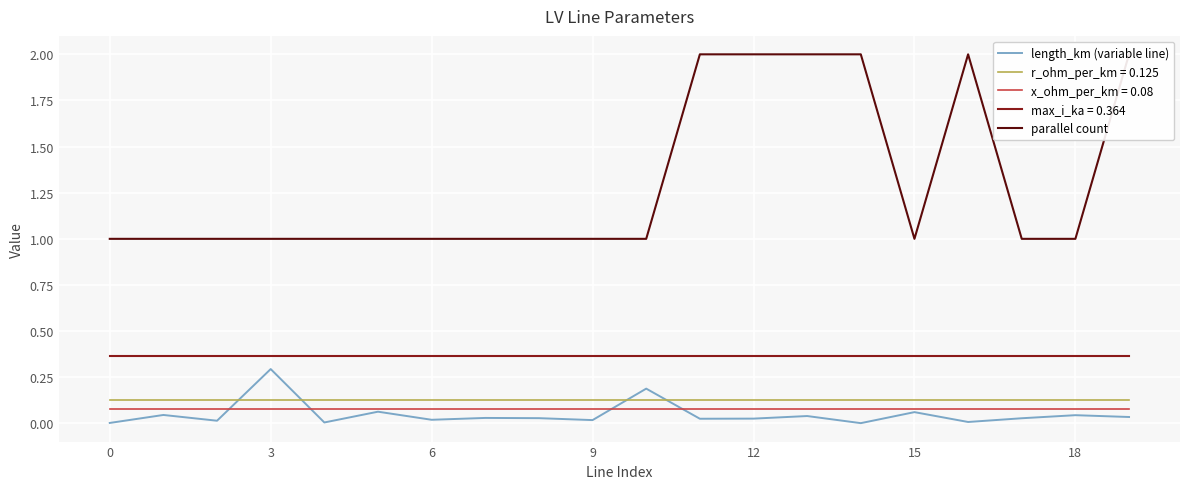

Count the parallel count values in the range 1 to 2.

20